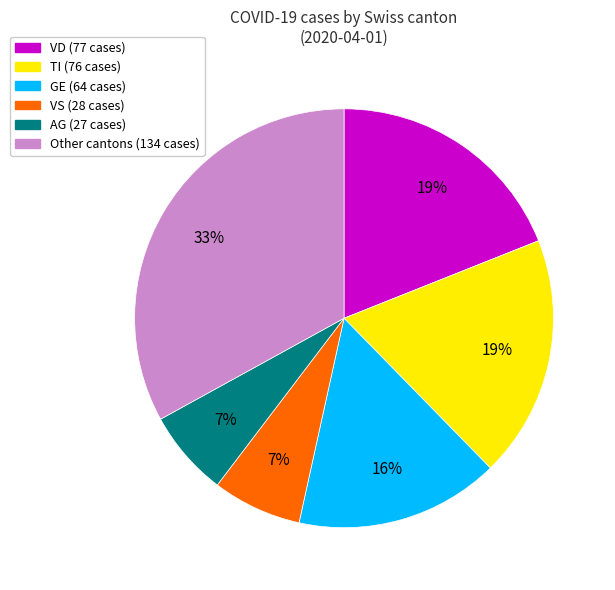

How many slices are in this pie chart?

6